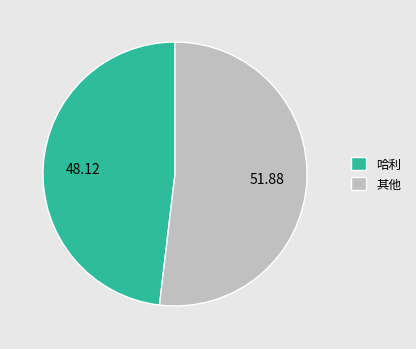

Is it true that 哈利 is 48% of the pie?

True